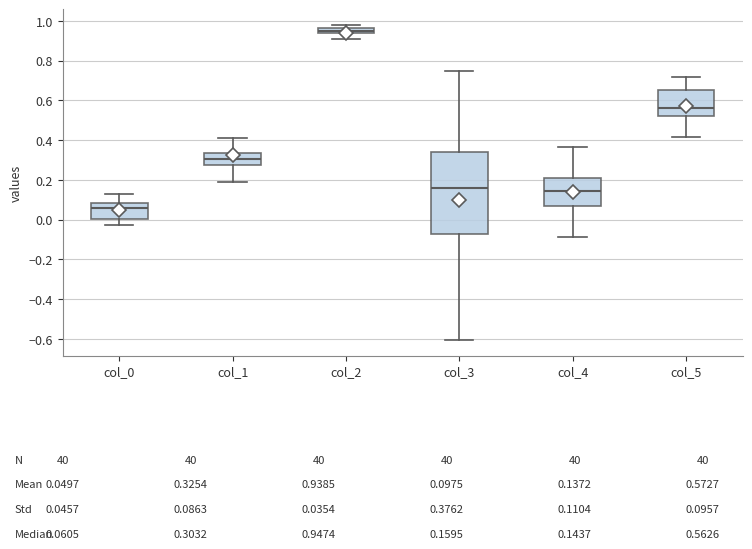

Which box is the tallest, from its lower edge to its upper edge?

col_3